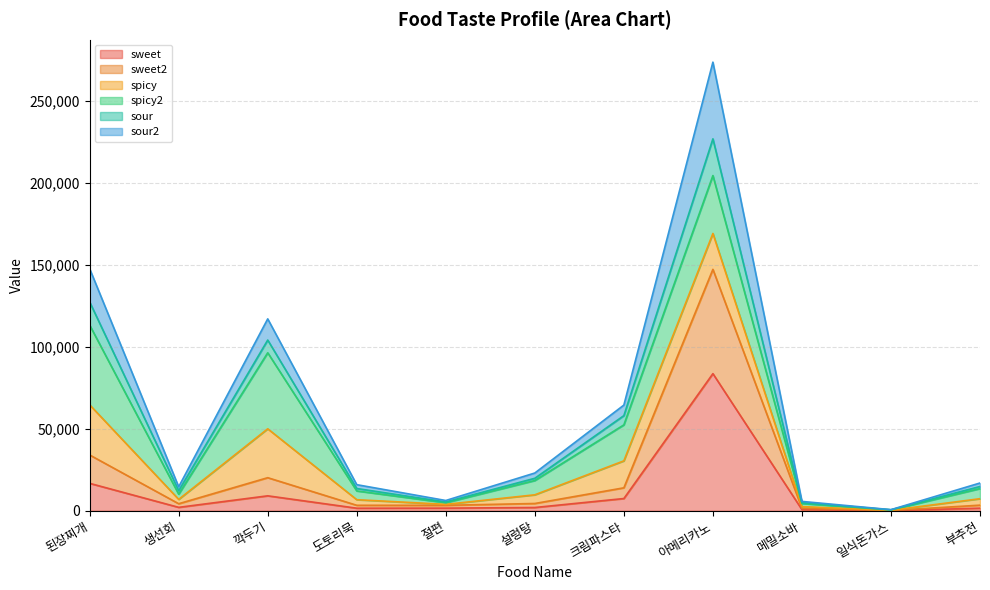

What are all the series names shown in the legend?

sweet, sweet2, spicy, spicy2, sour, sour2